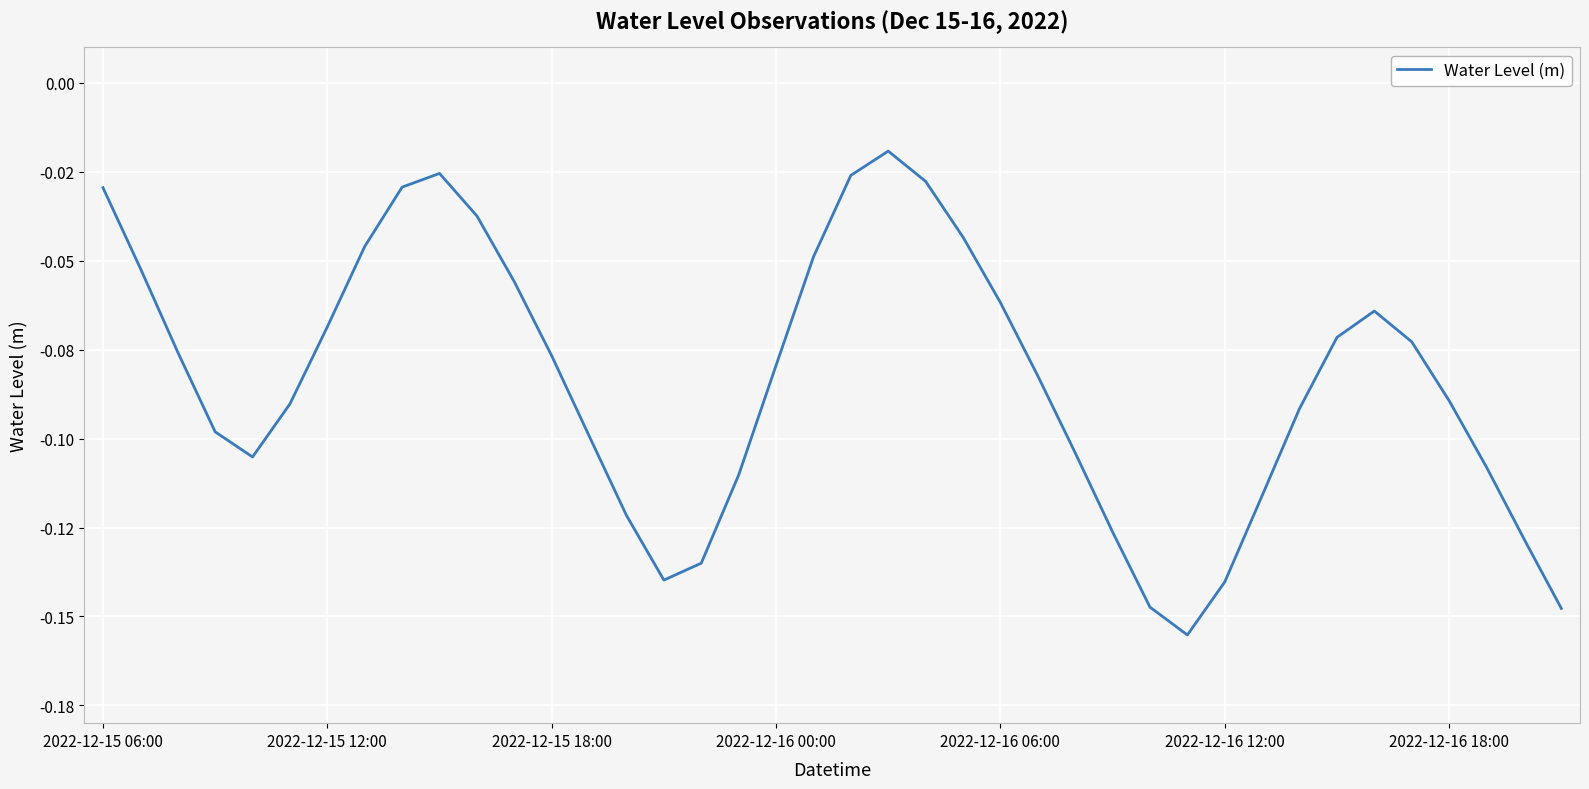

Does the chart have visible grid lines?

Yes